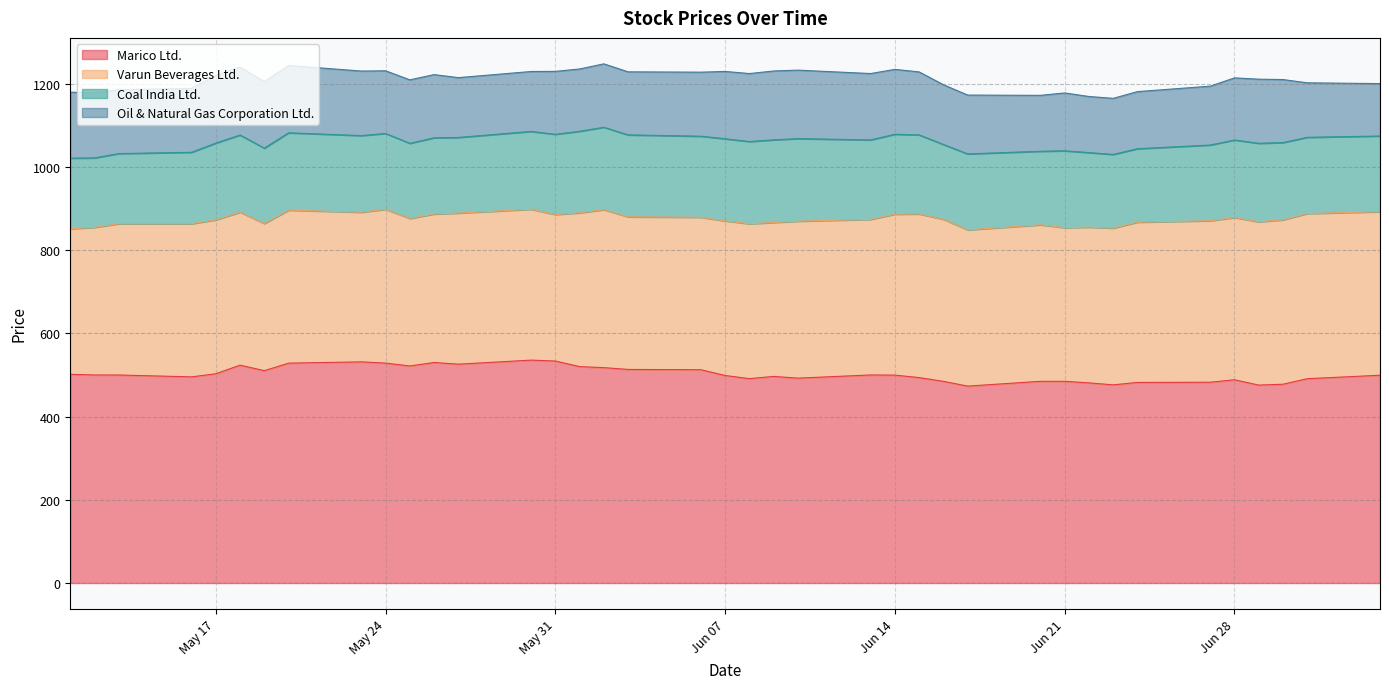

How many data points does each series have?

39